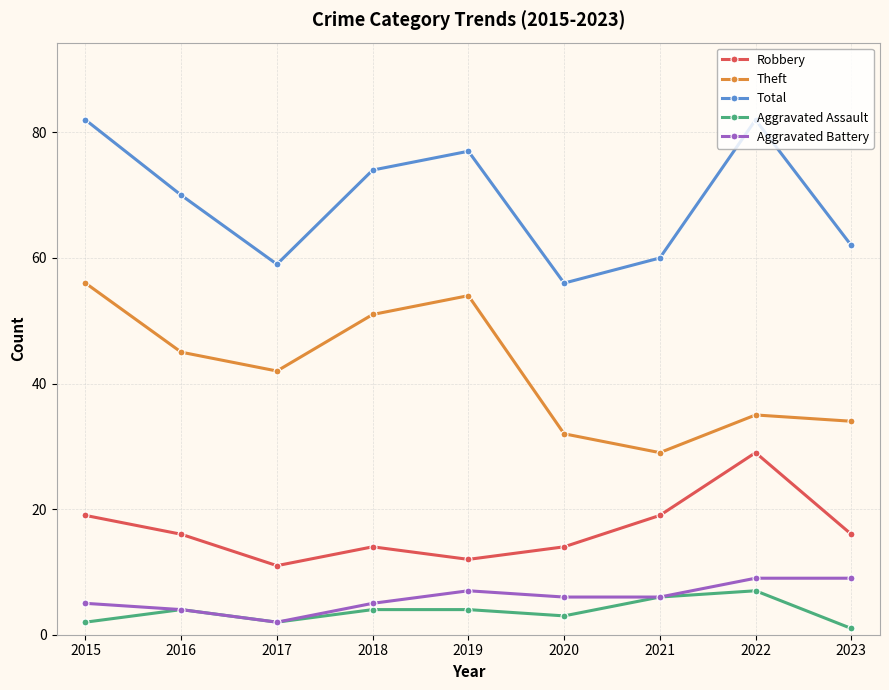

What is the difference between the second highest and minimum values in the Total series?

26